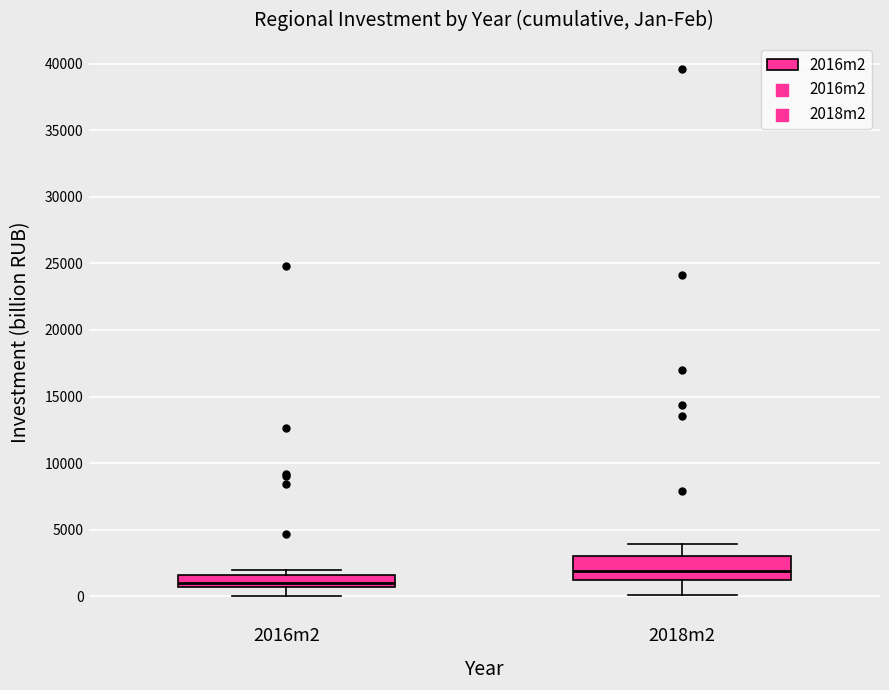

Where is the lower edge of the box for 2016m2 on the y-axis? The values are not printed on the chart, so give them approximately, as read against the axis.

500